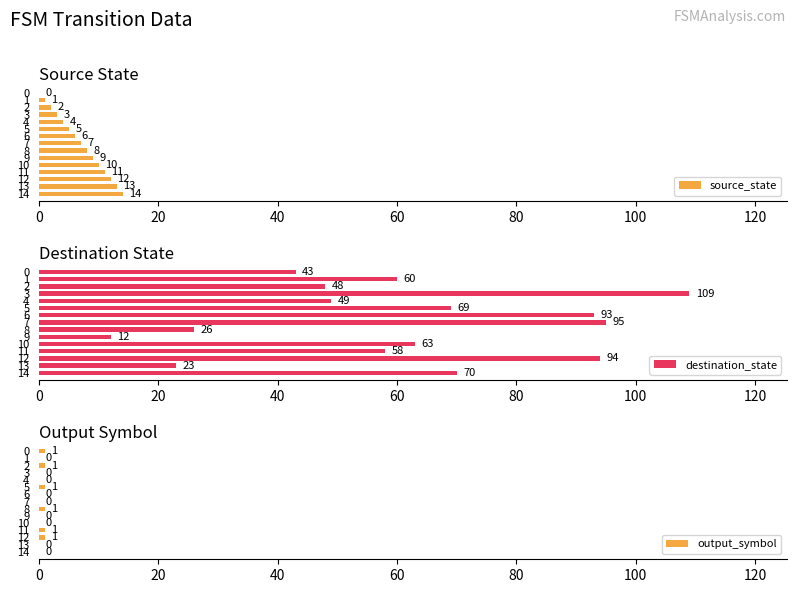

How many values in the destination_state series are below 60?

7